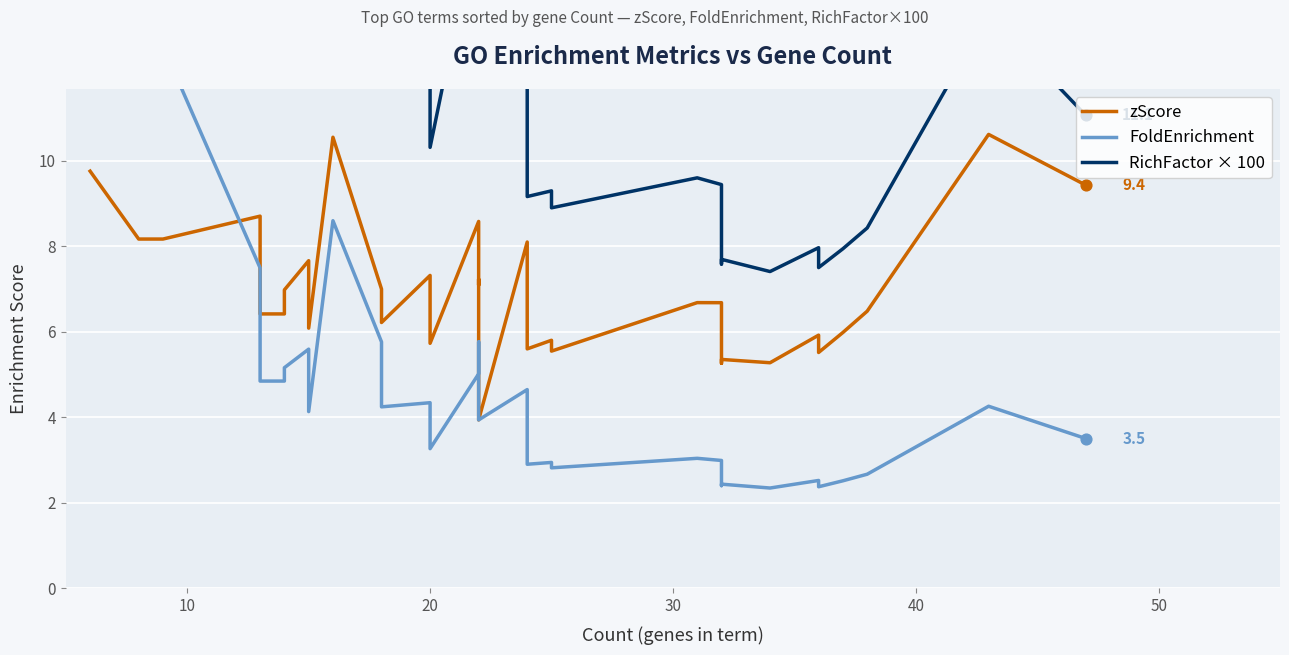

Which series has the largest Y range (max minus min)?

RichFactor × 100